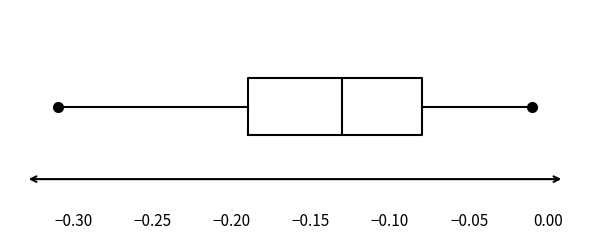

Where is the right edge of the box on the x-axis? The values are not printed on the chart, so give them approximately, as read against the axis.

-0.08